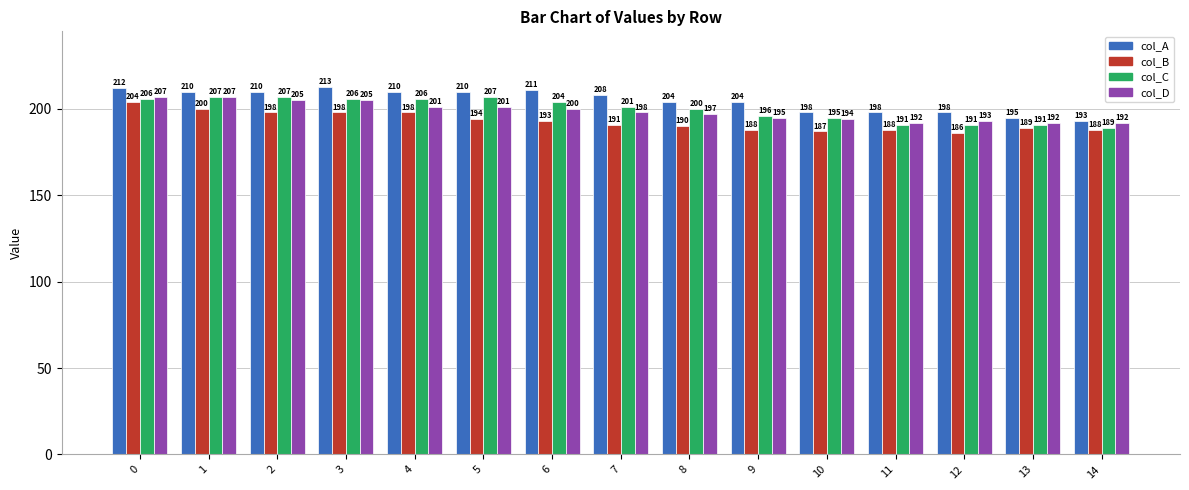

Which series has the widest spread of values?

col_A